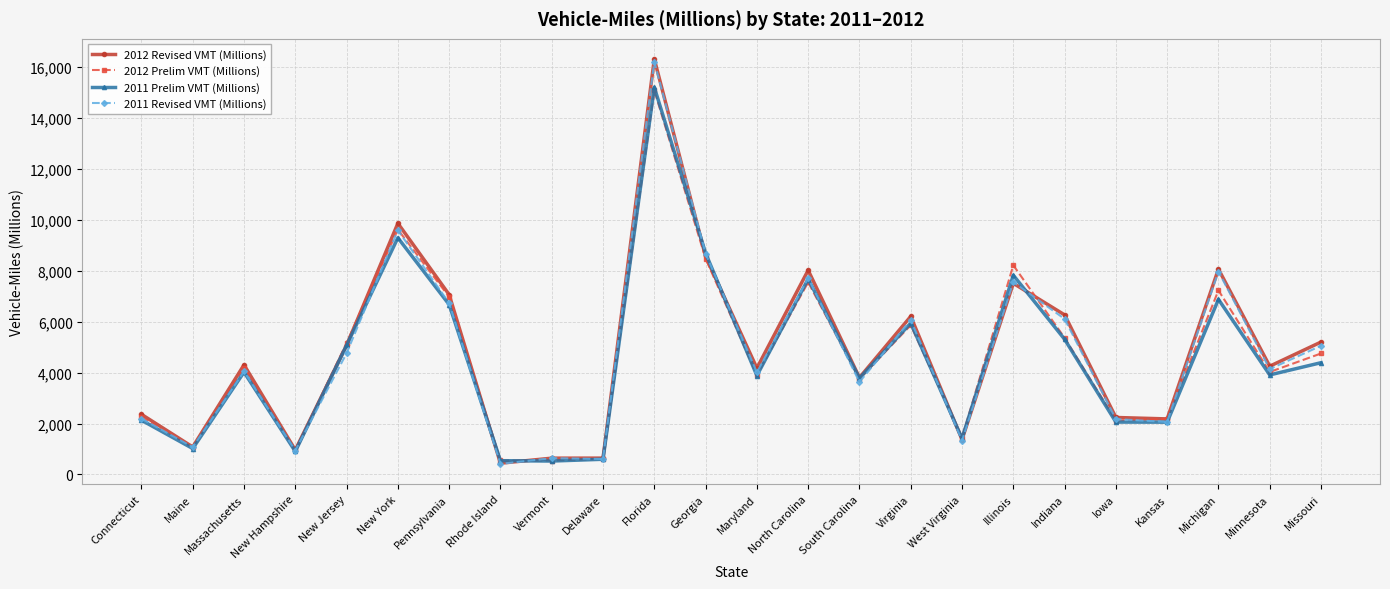

What is the difference between the maximum and minimum values in the 2012 Prelim VMT (Millions) series?

14532